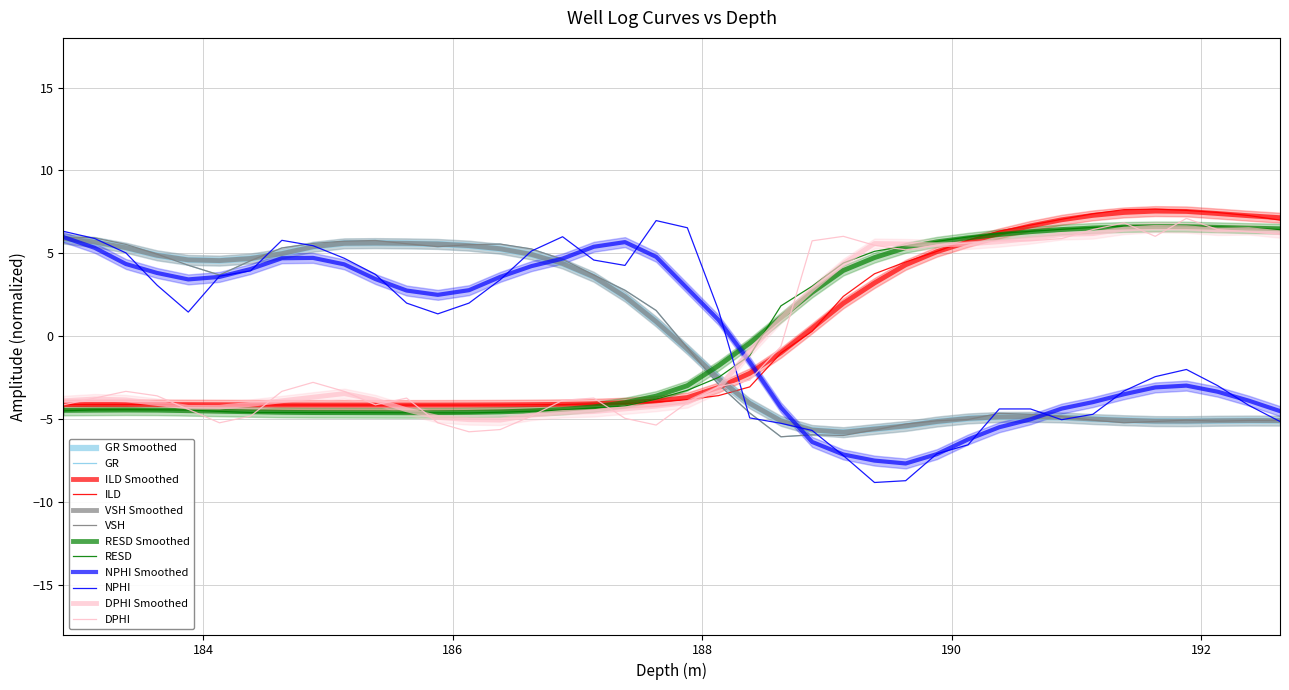

True or false: RESD has a value of 2.5 at 188.63.

False